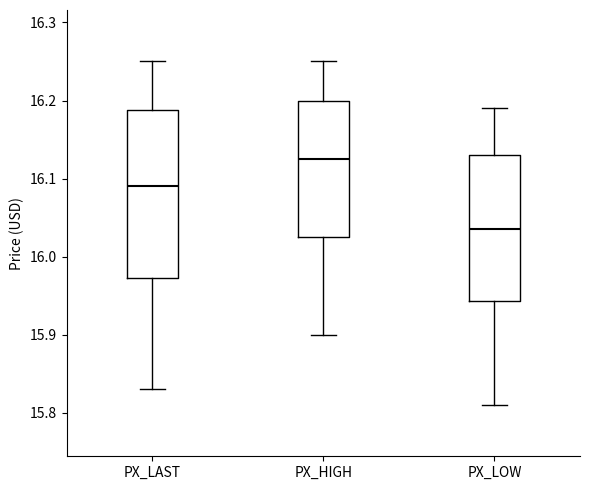

Where does the lower whisker of the box for PX_LOW end on the y-axis? The values are not printed on the chart, so give them approximately, as read against the axis.

15.81